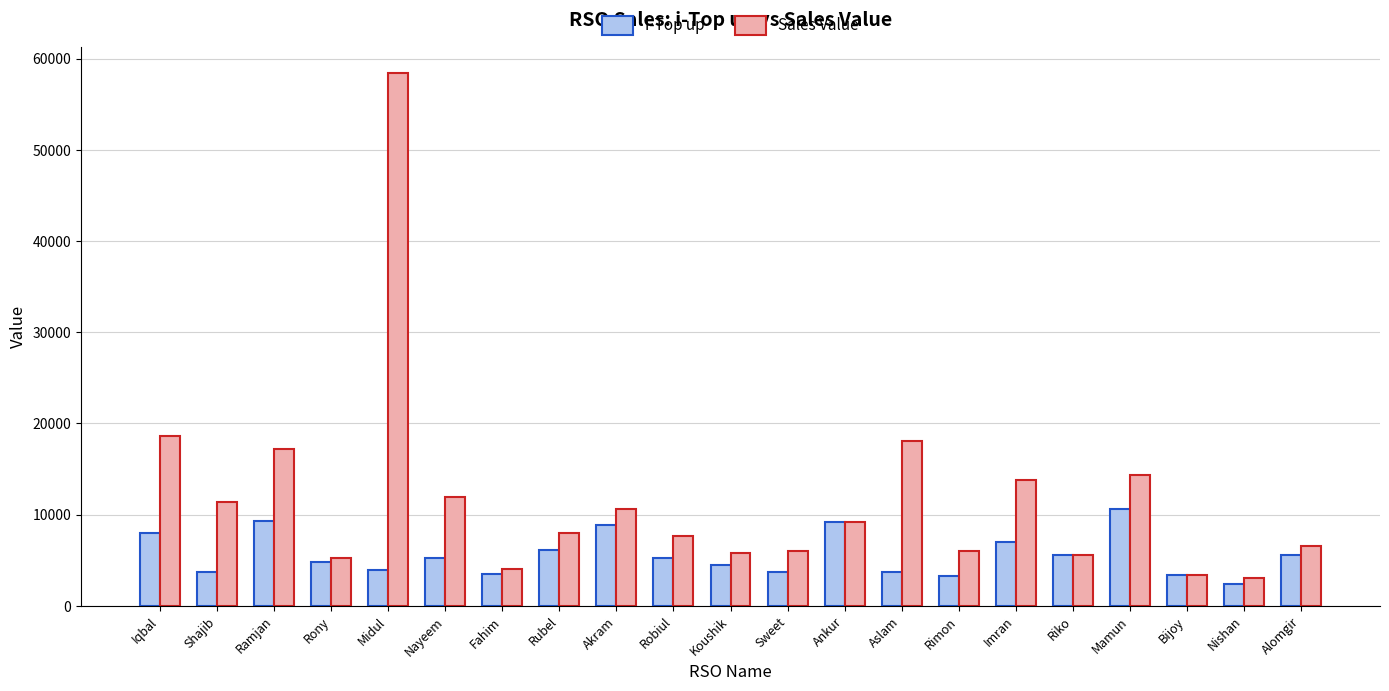

What is the smallest value displayed?

2365